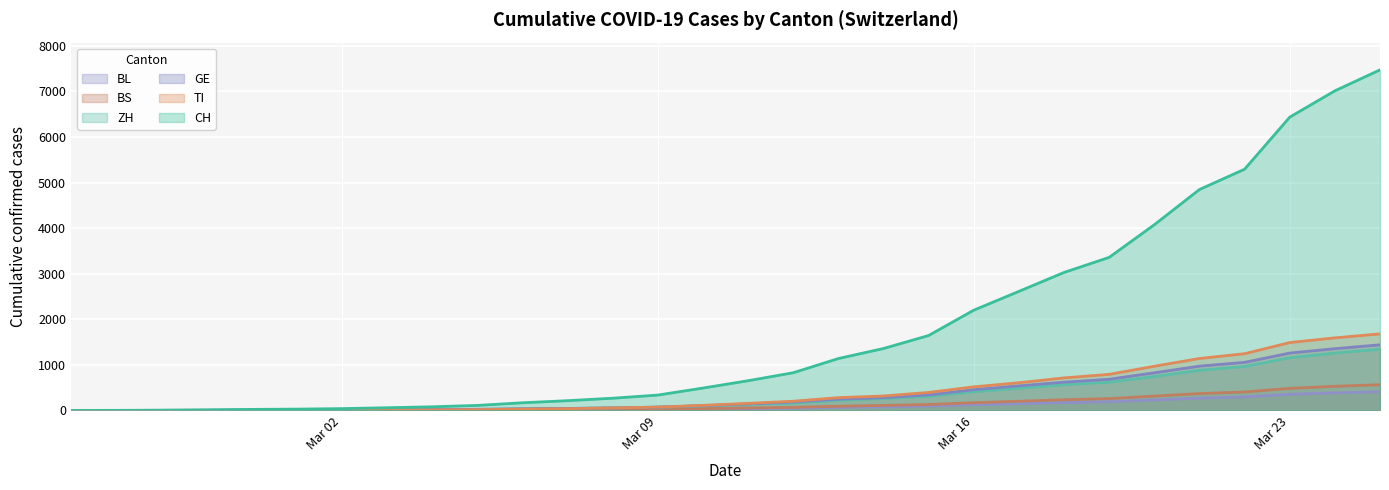

True or false: ZH and BS cross at least once.

False